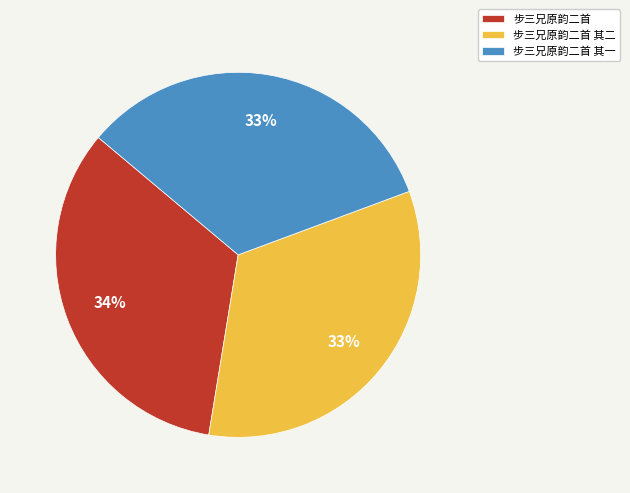

True or false: 步三兄原韵二首 其二 accounts for 33% of the total.

True